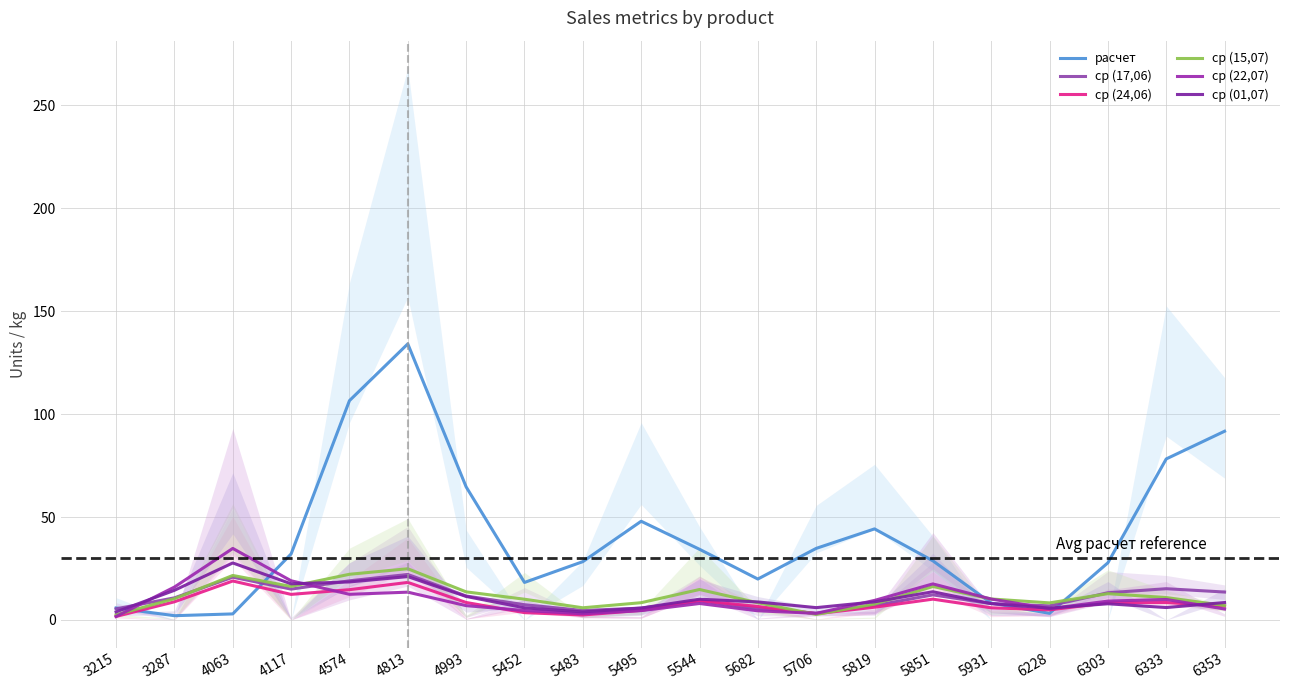

What is the value of the ср (24,06) point at the 18th from the left?

8.3